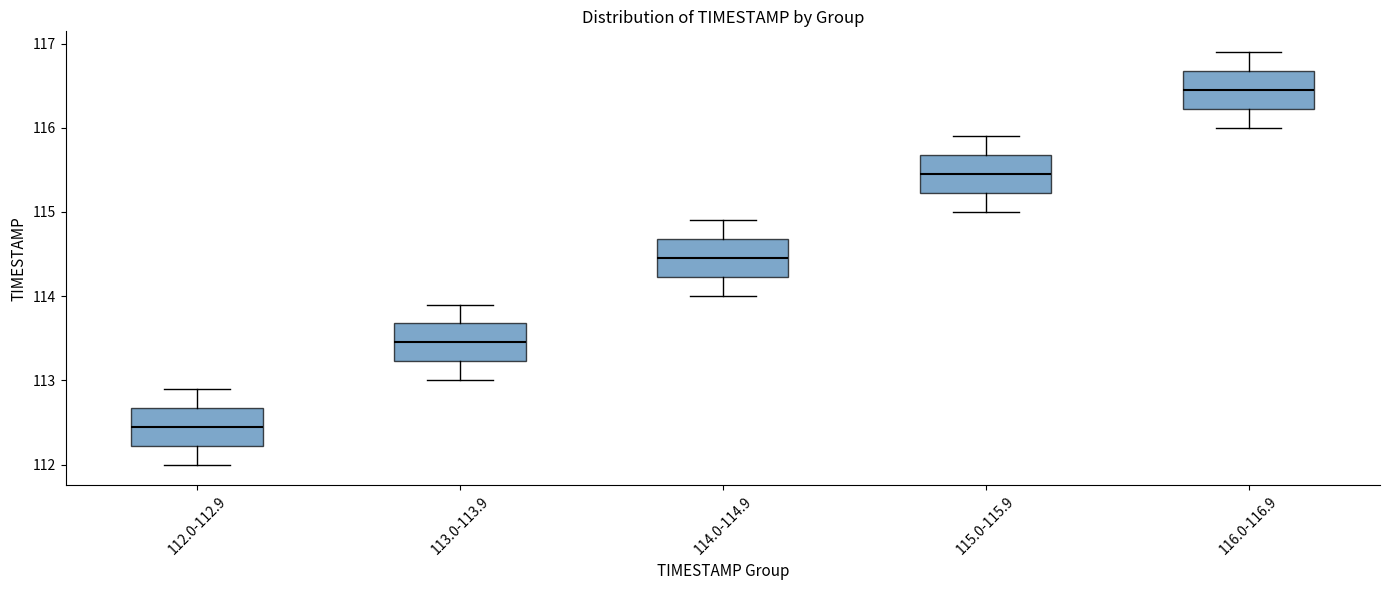

Where does the median line of the box for 115.0-115.9 sit on the y-axis? The values are not printed on the chart, so give them approximately, as read against the axis.

115.5